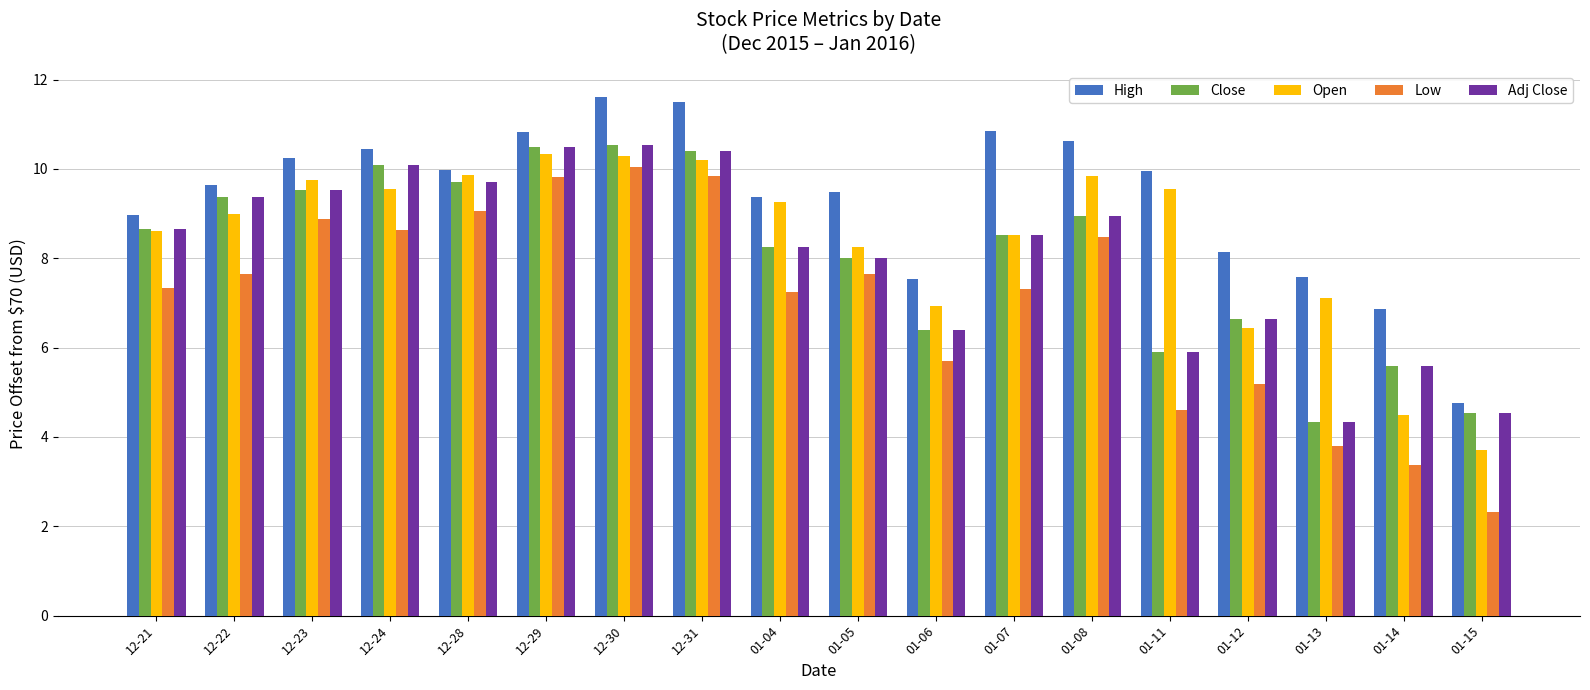

What are all the series names shown in the legend?

High, Close, Open, Low, Adj Close